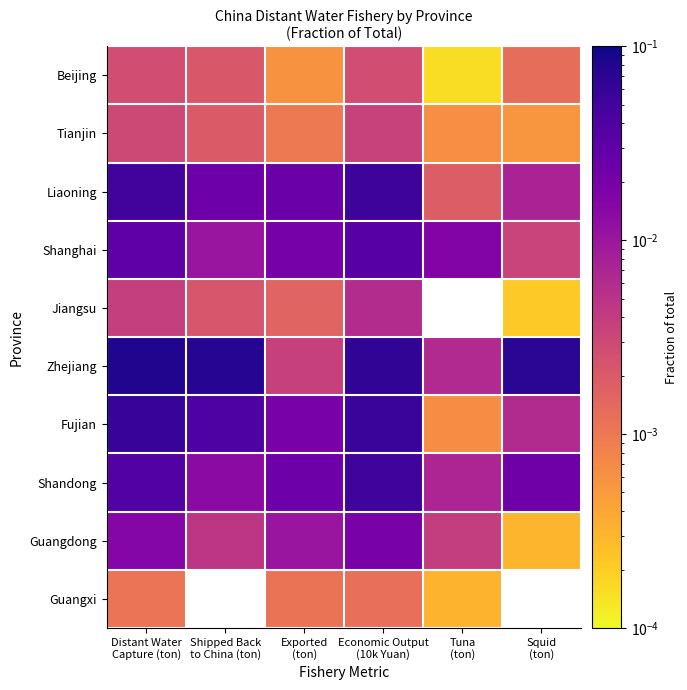

Which series has the largest total across all categories?

Zhejiang